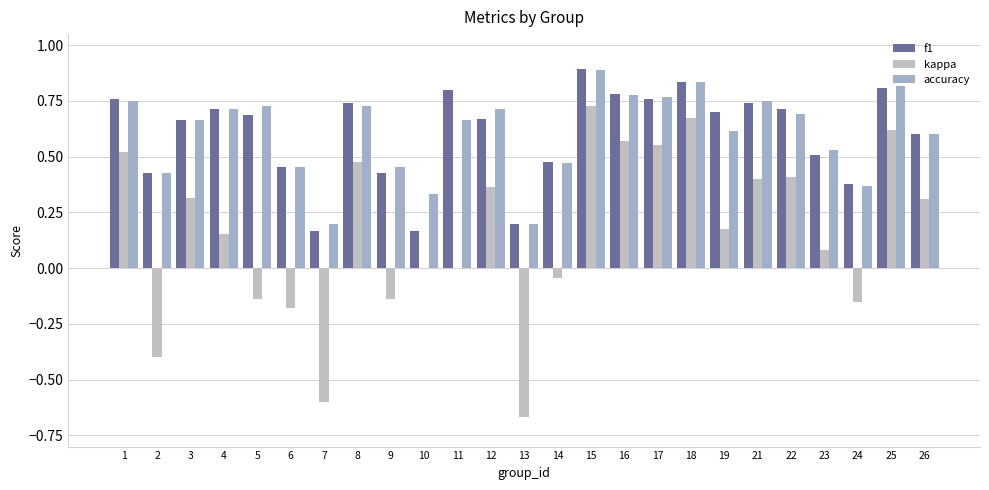

At which label does kappa first exceed 0?

1